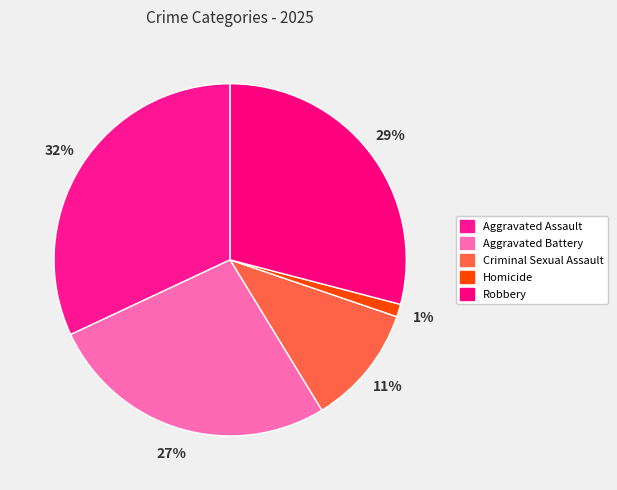

What percentage is the Aggravated Battery slice, to the nearest percent?

27%